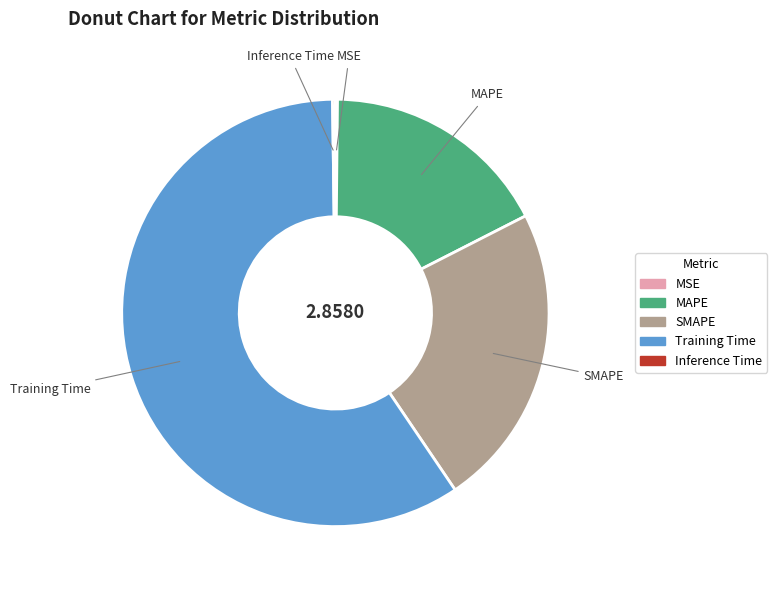

Which category has the biggest portion of the pie?

Training Time